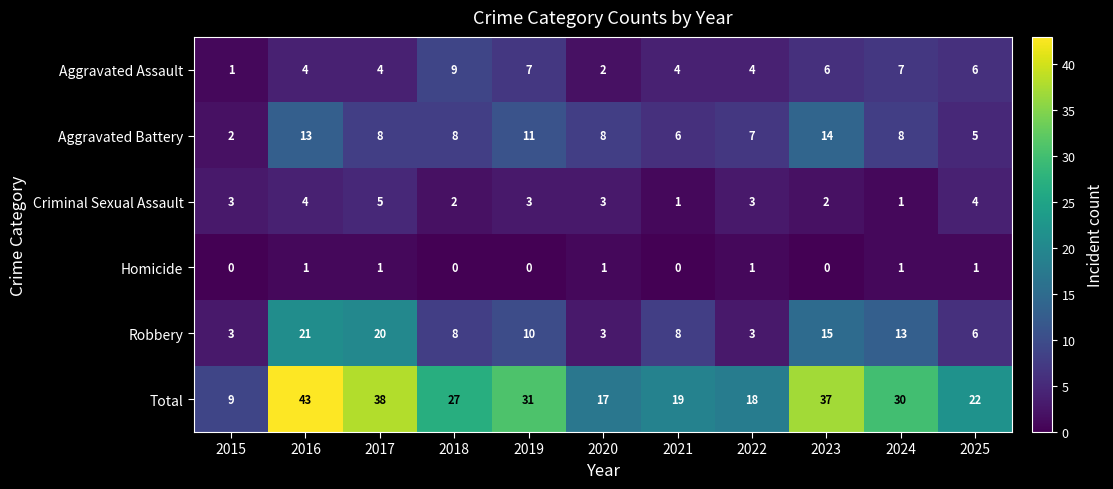

Is it true that Robbery equals 9 at 2023?

False